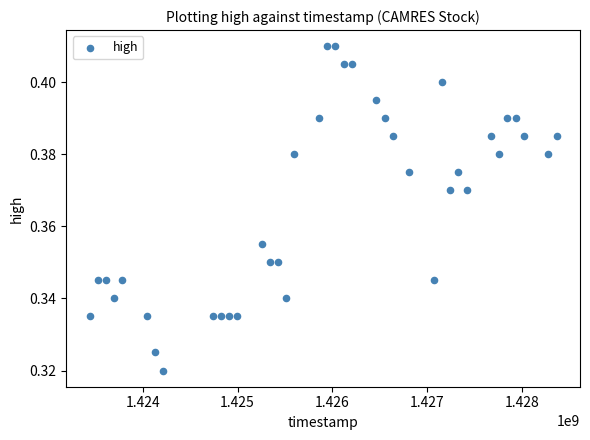

What is the range of X values (max minus min)?

4924800.0